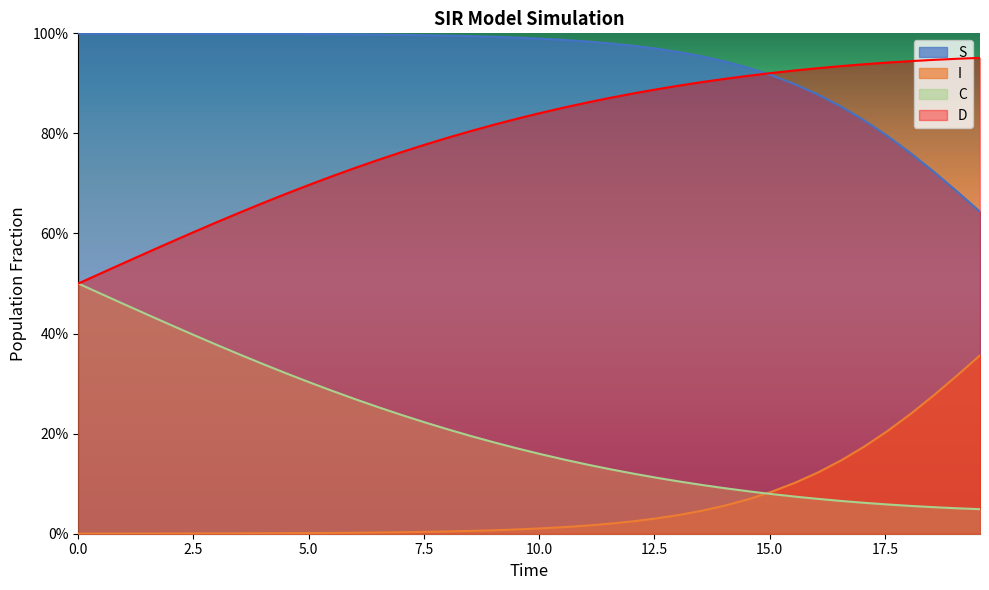

True or false: S has more than 2 interior local peaks.

False